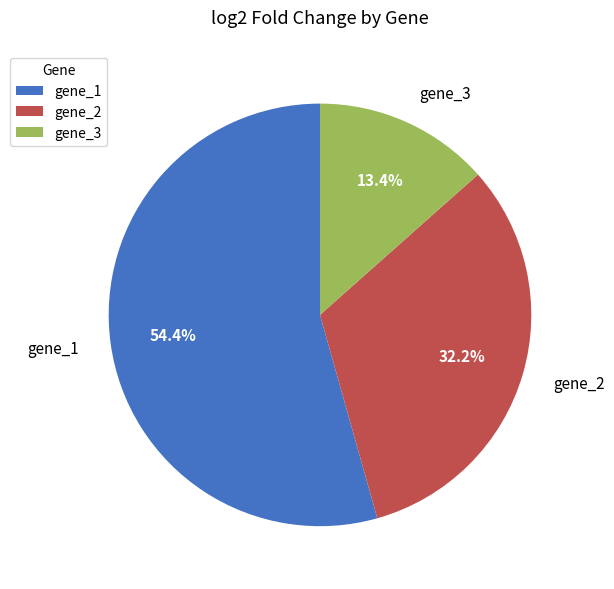

What percentage is NOT represented by gene_1?

45.6%